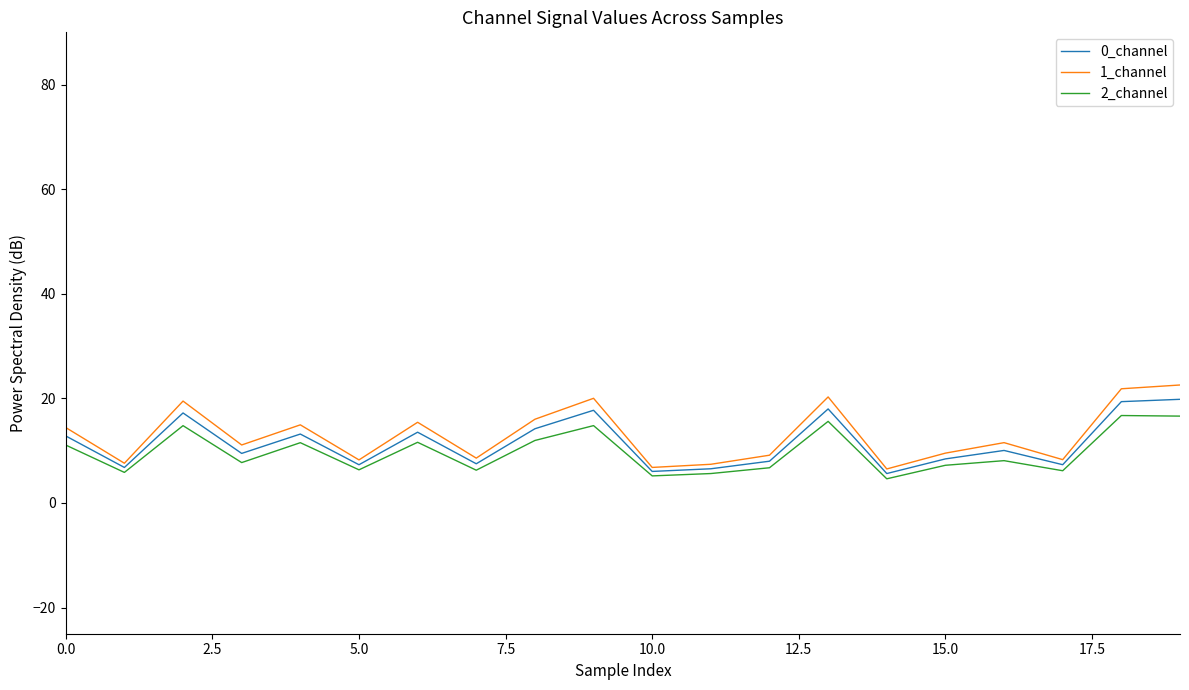

Does the chart display data point markers on the line(s)?

No